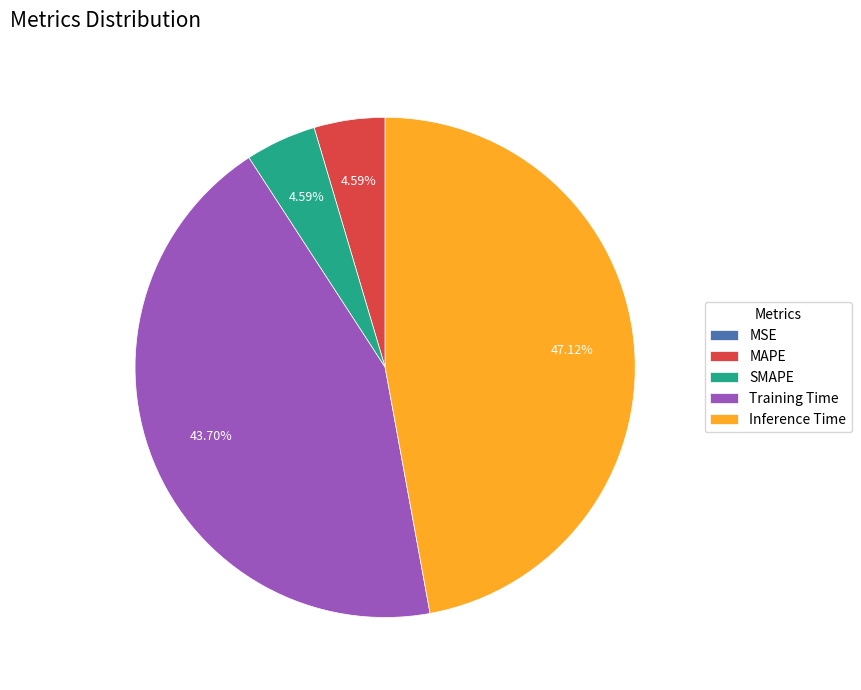

How much of the chart is everything except SMAPE?

95.4%